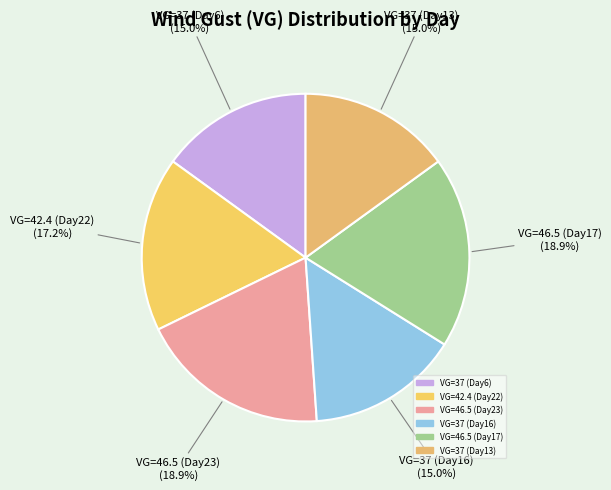

To the nearest percent, what is the difference between the largest and smallest slice percentages?

4%